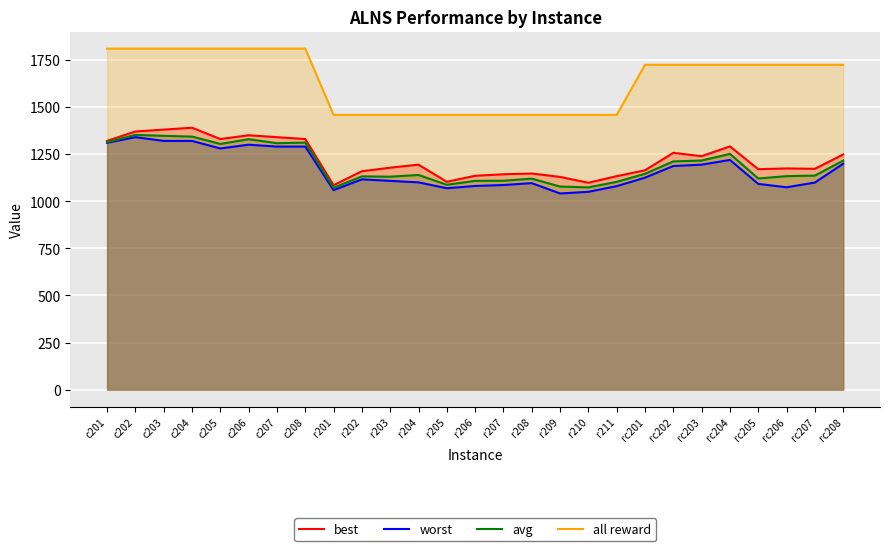

True or false: worst and best intersect in this chart.

False